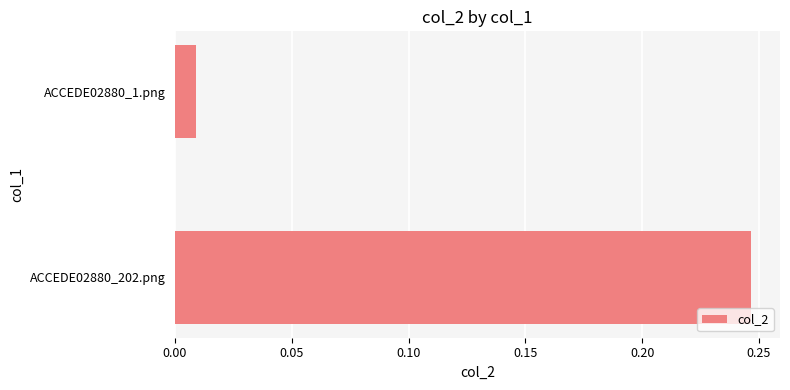

Which category has the lowest value across all series?

ACCEDE02880_1.png